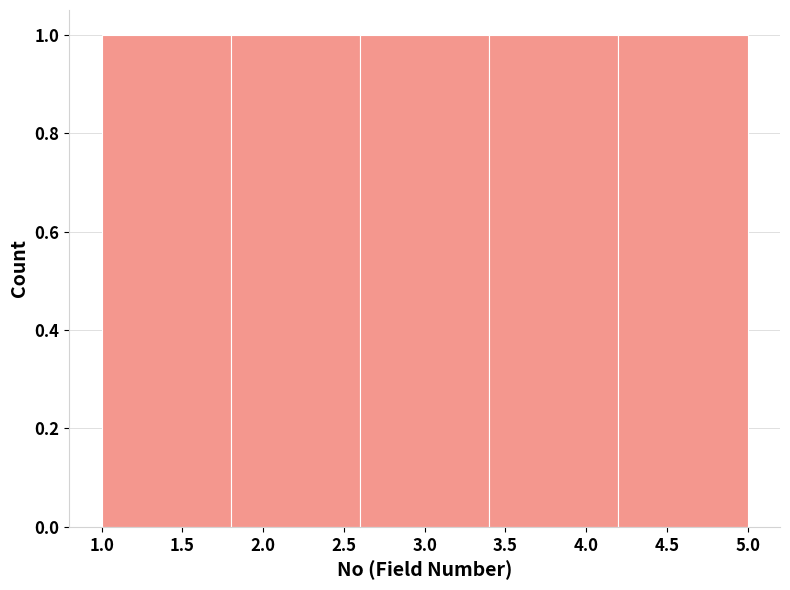

How tall is the bar that spans 4.2 to 5.0 on the x-axis? The values are not printed on the chart, so give them approximately, as read against the axis.

1